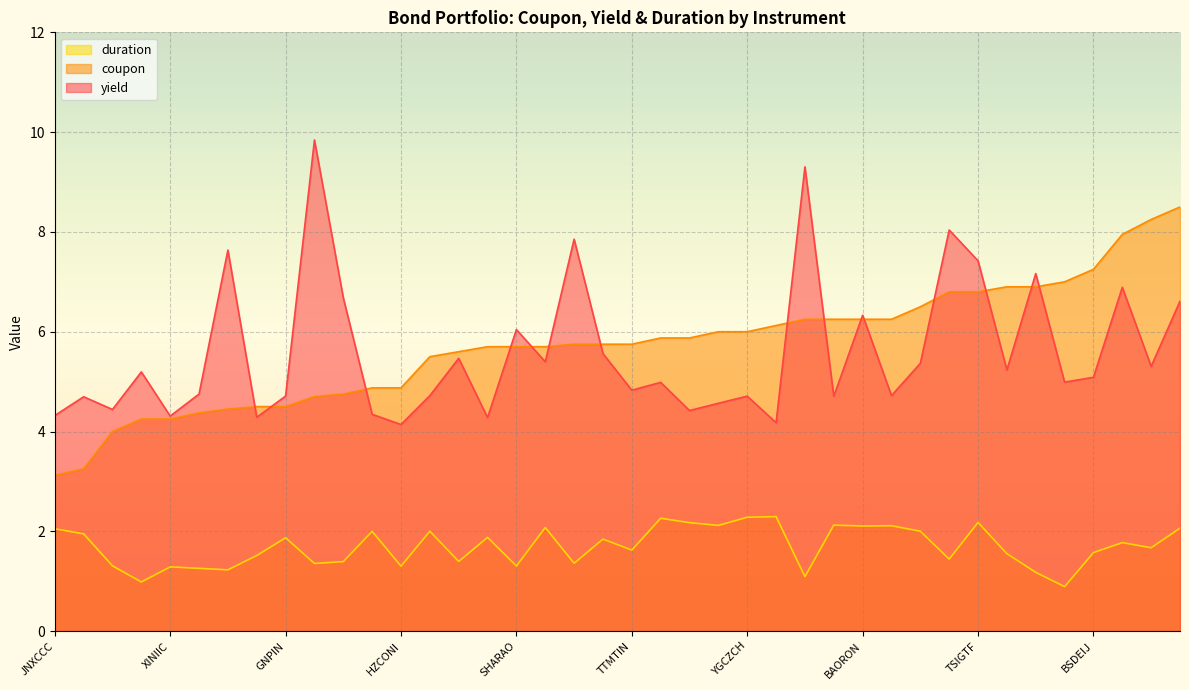

True or false: duration and yield cross at least once.

False